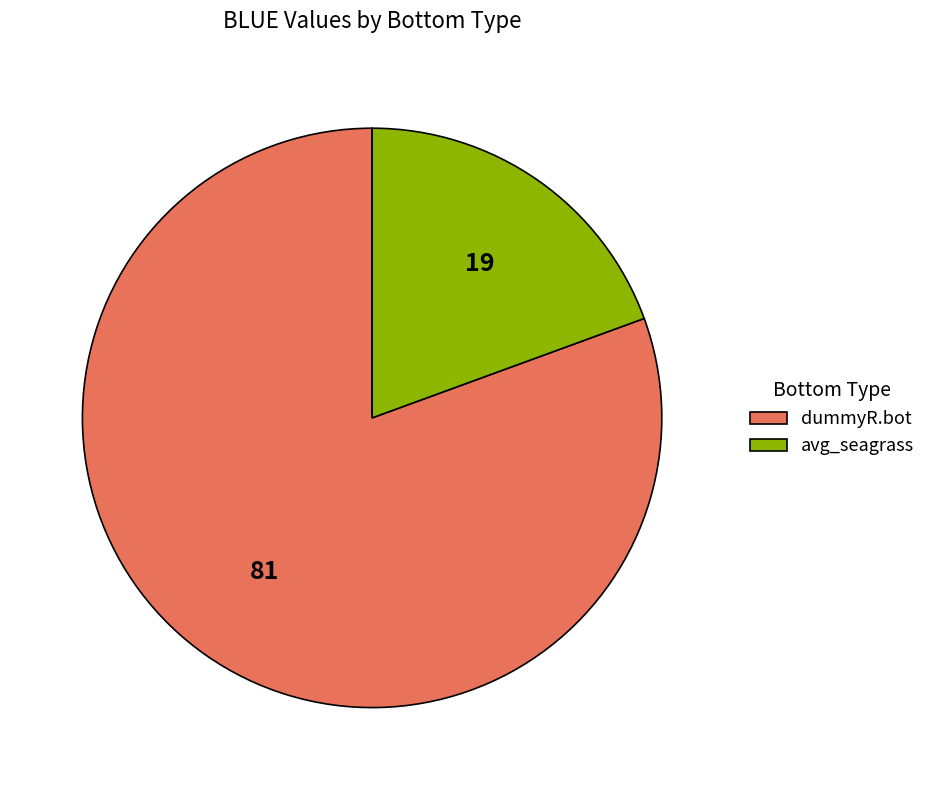

Is the sum of avg_seagrass and dummyR.bot greater than half?

Yes